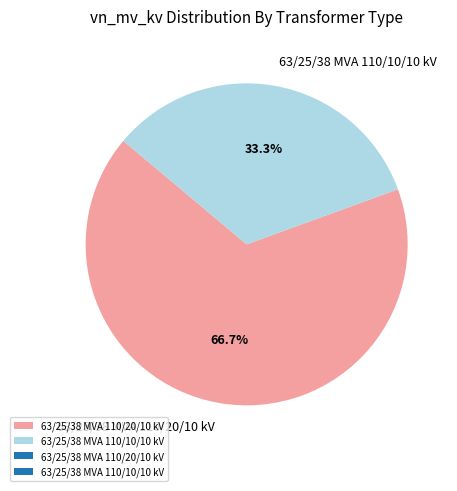

What portion of the pie excludes 63/25/38 MVA 110/20/10 kV?

33.3%